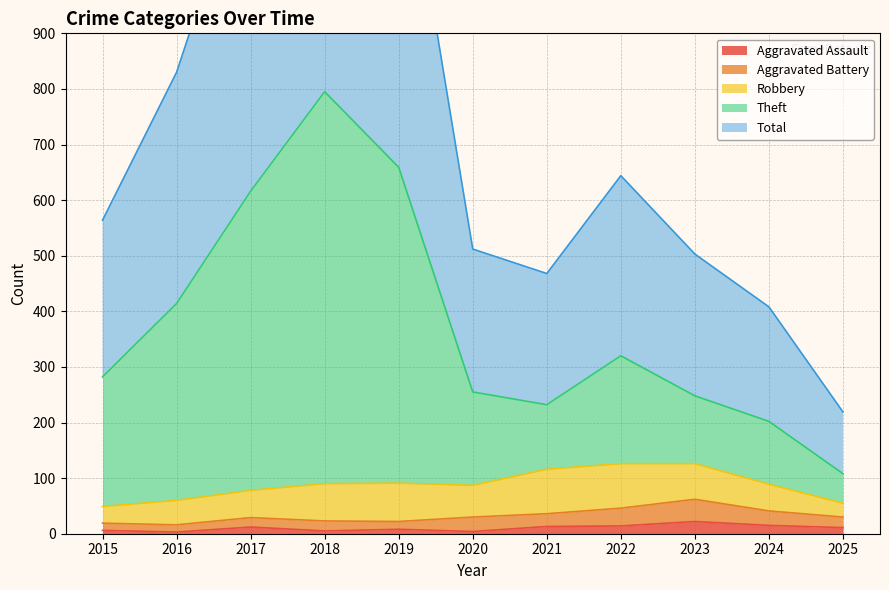

True or false: Aggravated Assault has a value of 15 at 2024.

True